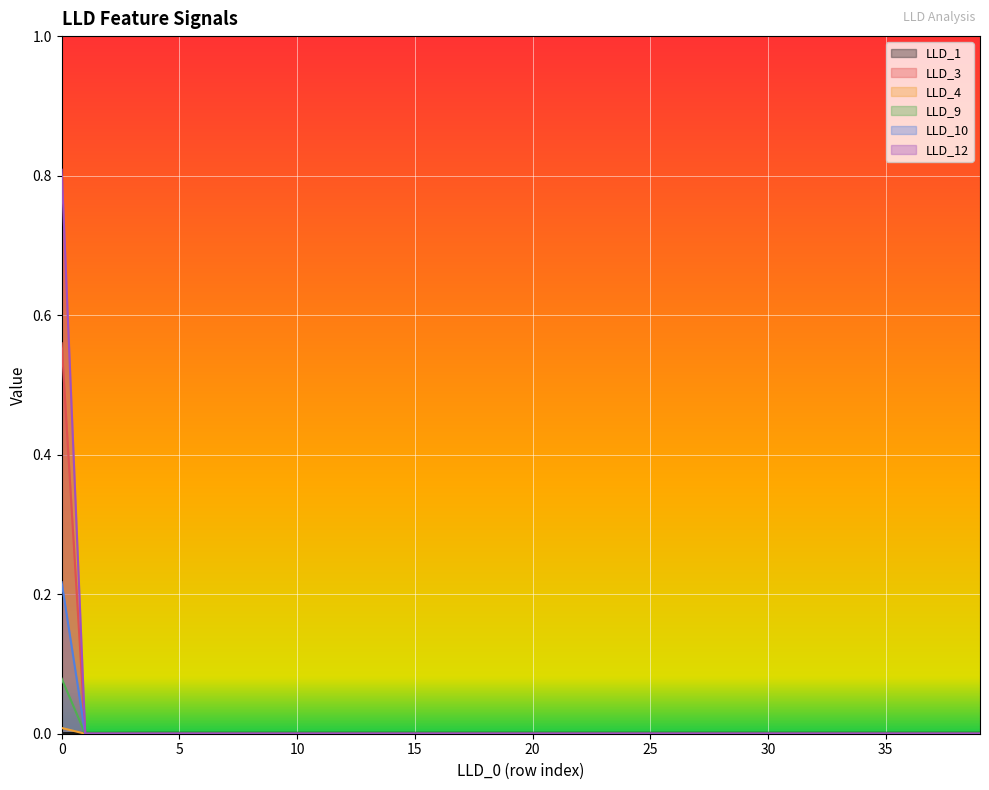

Reading left to right, list all the values displayed in this chart.

LLD_1: 0.0	0.0	0.0	0.0	0.0	0.0	0.0	0.0	0.0	0.0	0.0	0.0	0.0	0.0	0.0	0.0	0.0	0.0	0.0	0.0	0.0	0.0	0.0	0.0	0.0	0.0	0.0	0.0	0.0	0.0	0.0	0.0	0.0	0.0	0.0	0.0	0.0	0.0	0.0	0.0
LLD_3: 0.0	0.0	0.0	0.0	0.0	0.0	0.0	0.0	0.0	0.0	0.0	0.0	0.0	0.0	0.0	0.0	0.0	0.0	0.0	0.0	0.0	0.0	0.0	0.0	0.0	0.0	0.0	0.0	0.0	0.0	0.0	0.0	0.0	0.0	0.0	0.0	0.0	0.0	0.0	0.0
LLD_4: 0.6	0.0	0.0	0.0	0.0	0.0	0.0	0.0	0.0	0.0	0.0	0.0	0.0	0.0	0.0	0.0	0.0	0.0	0.0	0.0	0.0	0.0	0.0	0.0	0.0	0.0	0.0	0.0	0.0	0.0	0.0	0.0	0.0	0.0	0.0	0.0	0.0	0.0	0.0	0.0
LLD_9: 0.1	0.0	0.0	0.0	0.0	0.0	0.0	0.0	0.0	0.0	0.0	0.0	0.0	0.0	0.0	0.0	0.0	0.0	0.0	0.0	0.0	0.0	0.0	0.0	0.0	0.0	0.0	0.0	0.0	0.0	0.0	0.0	0.0	0.0	0.0	0.0	0.0	0.0	0.0	0.0
LLD_10: 0.2	0.0	0.0	0.0	0.0	0.0	0.0	0.0	0.0	0.0	0.0	0.0	0.0	0.0	0.0	0.0	0.0	0.0	0.0	0.0	0.0	0.0	0.0	0.0	0.0	0.0	0.0	0.0	0.0	0.0	0.0	0.0	0.0	0.0	0.0	0.0	0.0	0.0	0.0	0.0
LLD_12: 0.8	0.0	0.0	0.0	0.0	0.0	0.0	0.0	0.0	0.0	0.0	0.0	0.0	0.0	0.0	0.0	0.0	0.0	0.0	0.0	0.0	0.0	0.0	0.0	0.0	0.0	0.0	0.0	0.0	0.0	0.0	0.0	0.0	0.0	0.0	0.0	0.0	0.0	0.0	0.0